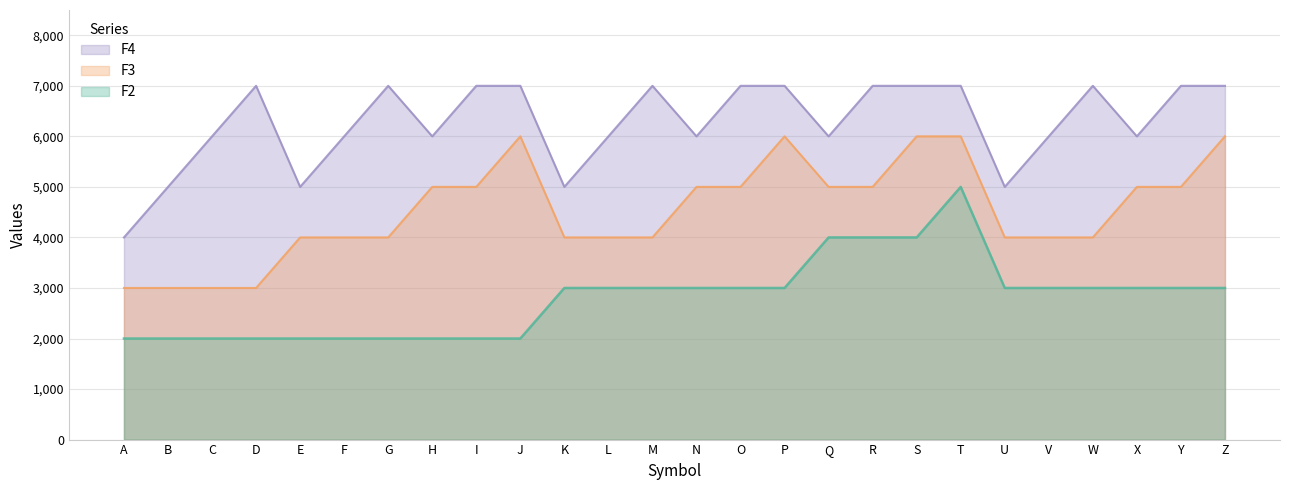

The F4 series shows 5000 at B. True or false?

True